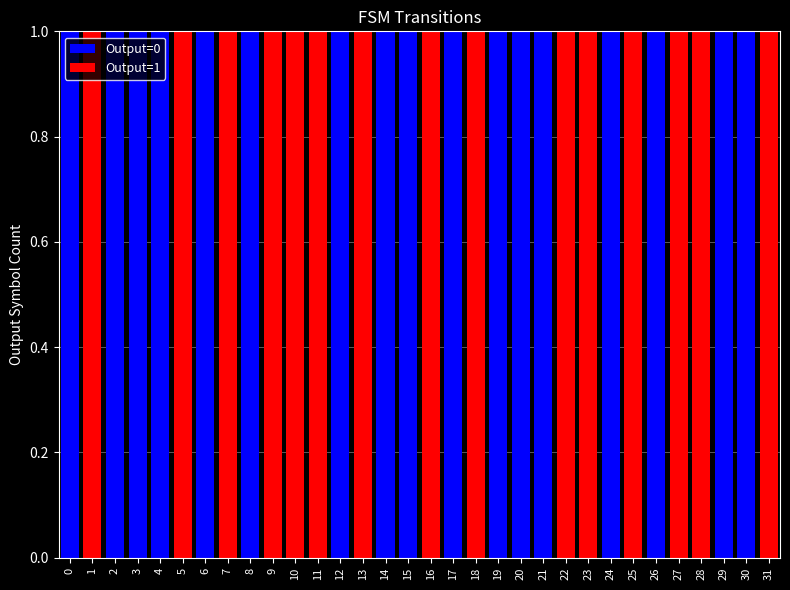

Are the bars grouped side by side (vs. stacked)?

No